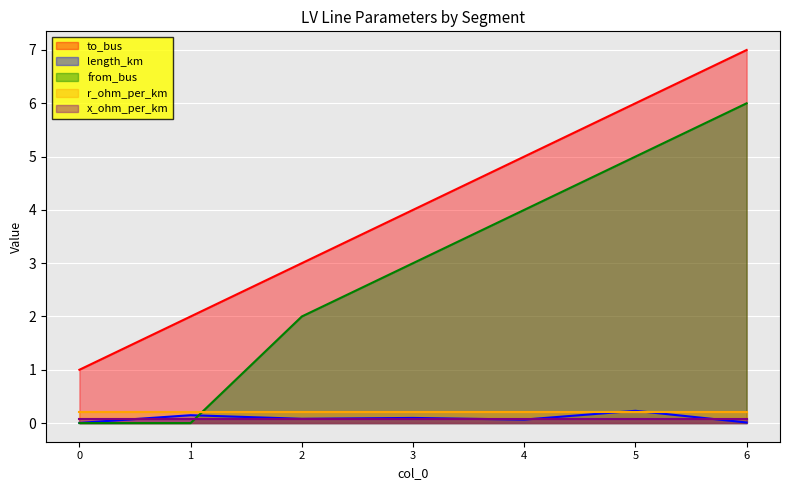

True or false: to_bus has more than 1 points higher than both neighbors.

False